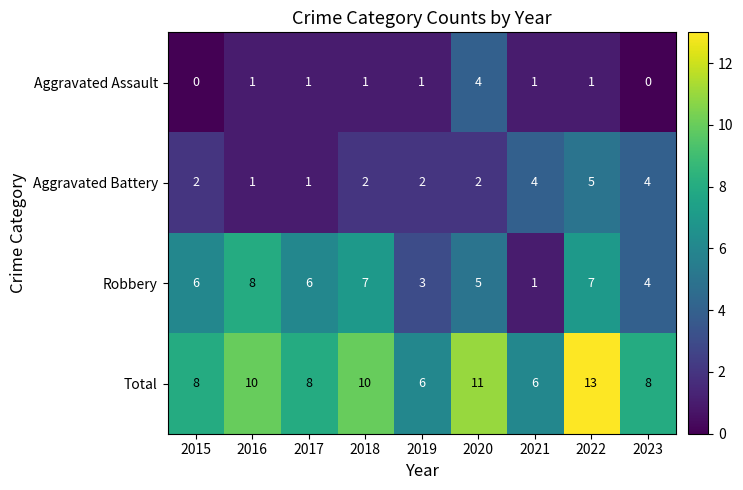

What is the total value across all series at 2017?

16